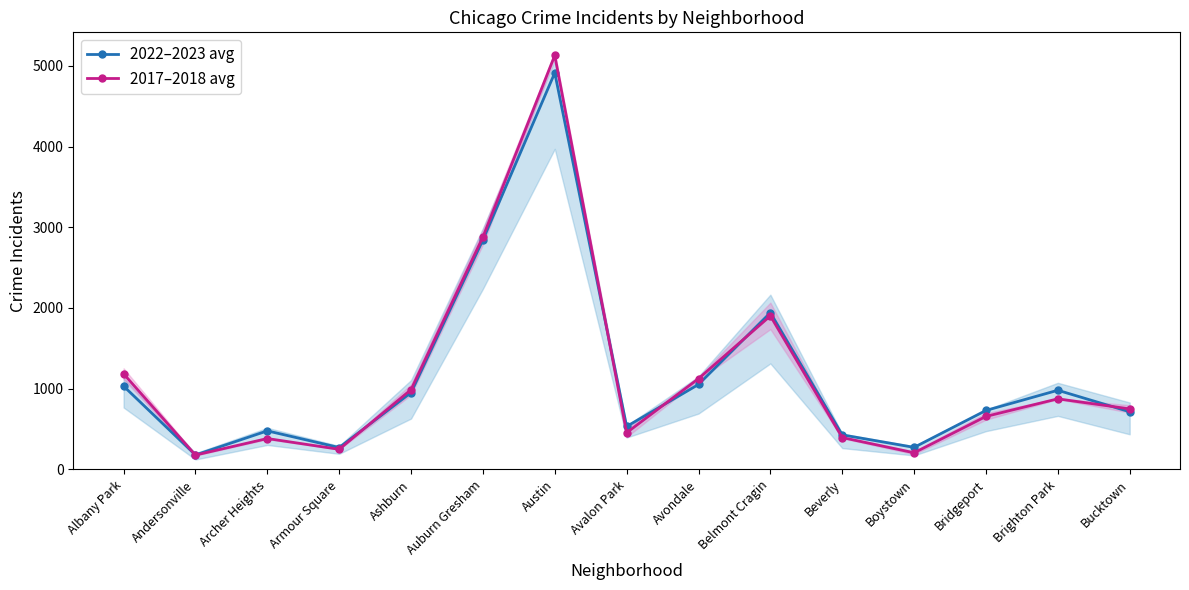

Read the 2022–2023 avg value at Auburn Gresham.

2843.0